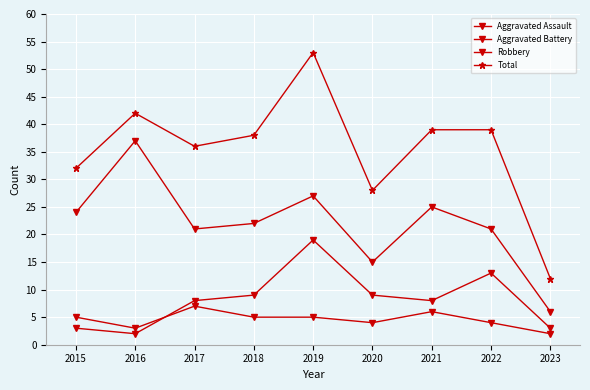

In Aggravated Assault, how many points are higher than both neighbors (excluding endpoints)?

2